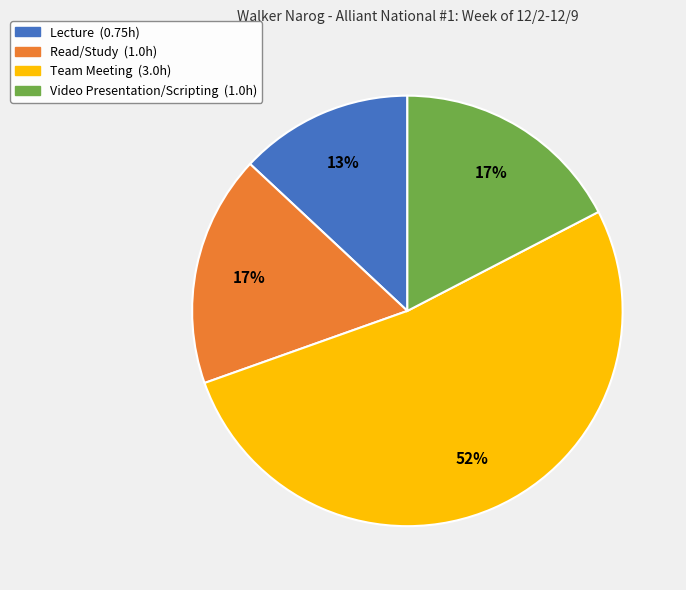

The Read/Study slice represents 17% of the pie. True or false?

True